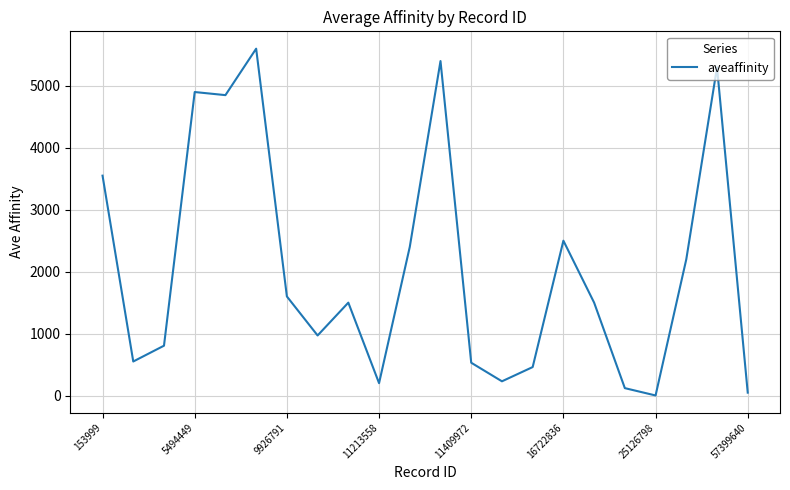

What is the minimum value shown in the chart?

1.6